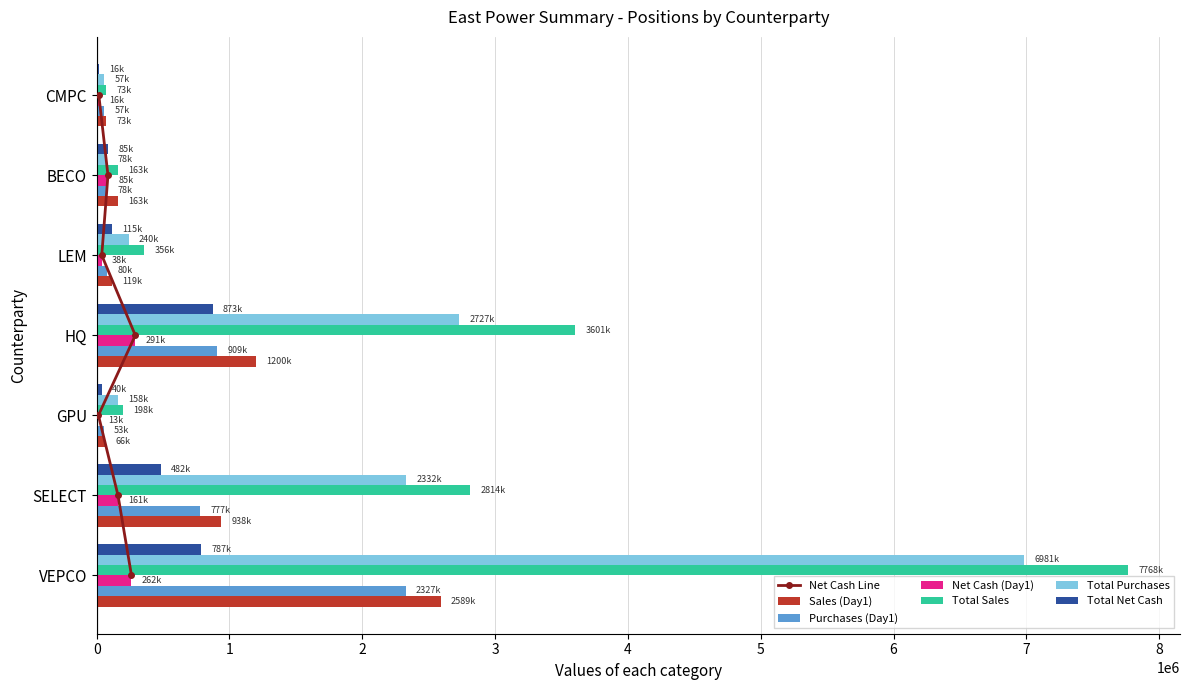

Which category has the lowest value in the Total Net Cash series?

CMPC